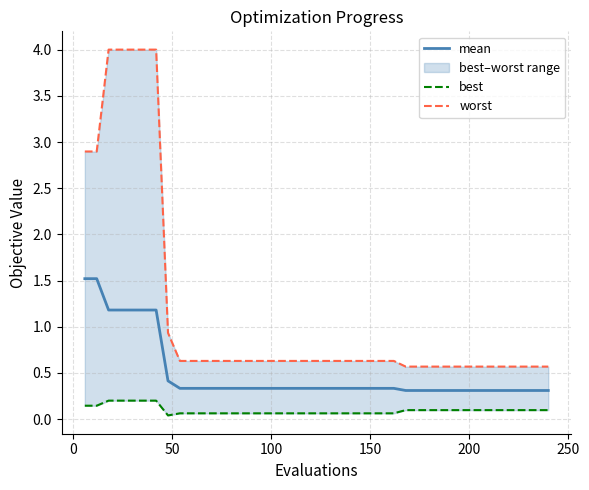

What is the average value of the best series?

0.1